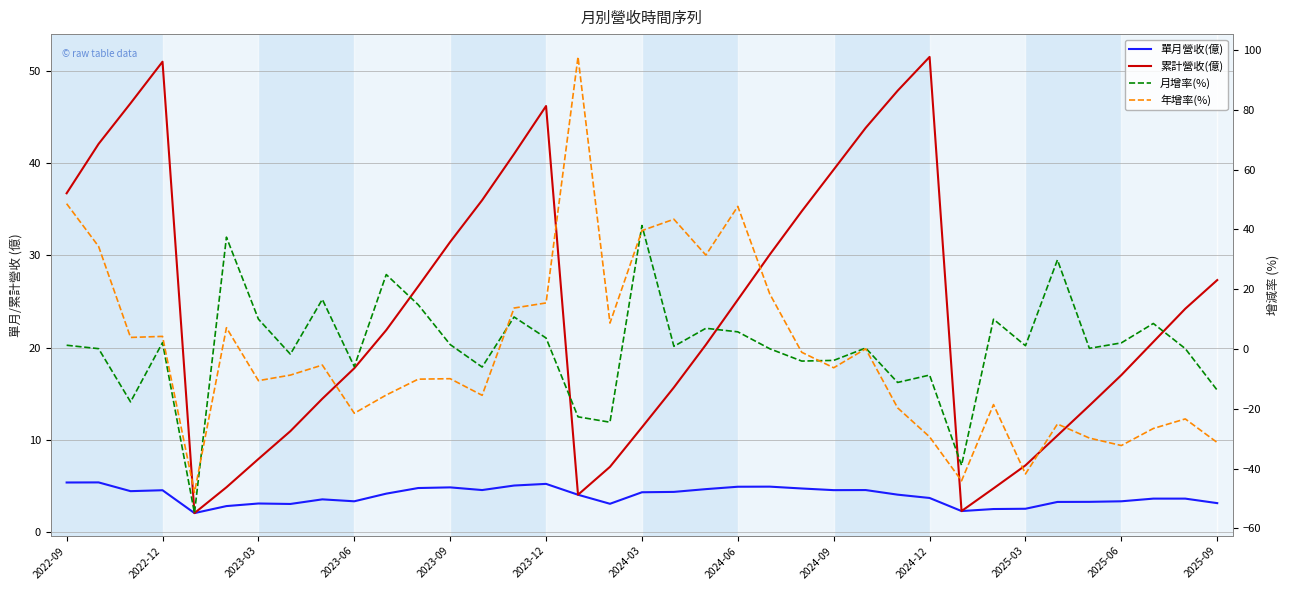

Reading left to right, transcribe all the data shown in this chart.

單月營收(億): 5.3	5.4	4.4	4.5	2.0	2.8	3.1	3.0	3.5	3.3	4.1	4.8	4.8	4.5	5.0	5.2	4.0	3.0	4.3	4.3	4.6	4.9	4.9	4.7	4.5	4.5	4.0	3.7	2.2	2.5	2.5	3.2	3.2	3.3	3.6	3.6	3.1
累計營收(億): 36.7	42.1	46.5	51.0	2.0	4.8	7.9	10.9	14.4	17.8	21.9	26.6	31.5	36.0	41.0	46.2	4.0	7.0	11.3	15.7	20.3	25.2	30.1	34.8	39.3	43.8	47.9	51.5	2.2	4.7	7.2	10.4	13.7	17.0	20.6	24.2	27.3
月增率(%): 1.2	0.1	-17.7	2.1	-54.9	37.4	10.0	-1.7	16.6	-5.9	24.9	14.8	1.5	-6.0	10.7	3.7	-22.7	-24.5	41.3	0.9	6.9	5.7	0.1	-4.0	-3.8	0.3	-11.2	-8.7	-38.9	10.0	1.1	29.8	0.2	2.0	8.5	0.1	-13.8
年增率(%): 48.6	34.3	3.9	4.2	-48.0	7.1	-10.6	-8.7	-5.4	-21.5	-15.4	-10.1	-9.9	-15.5	13.7	15.4	97.7	8.7	39.6	43.4	31.4	47.7	18.4	-1.1	-6.3	0.1	-19.7	-29.4	-44.1	-18.6	-41.8	-25.1	-29.8	-32.3	-26.6	-23.4	-31.3